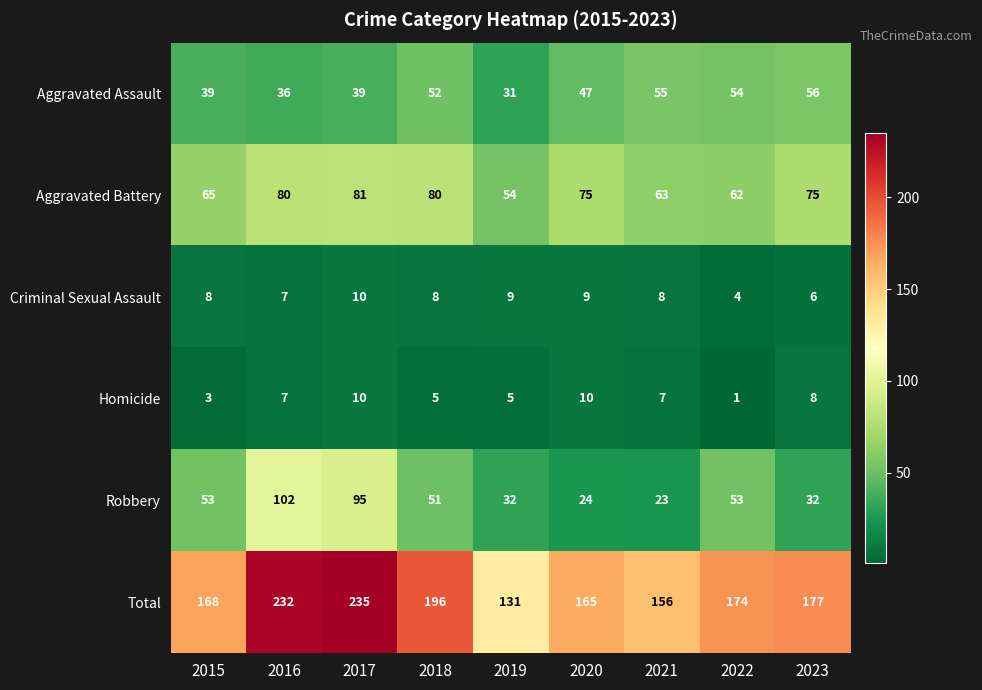

Which category has the highest value across all series?

2017